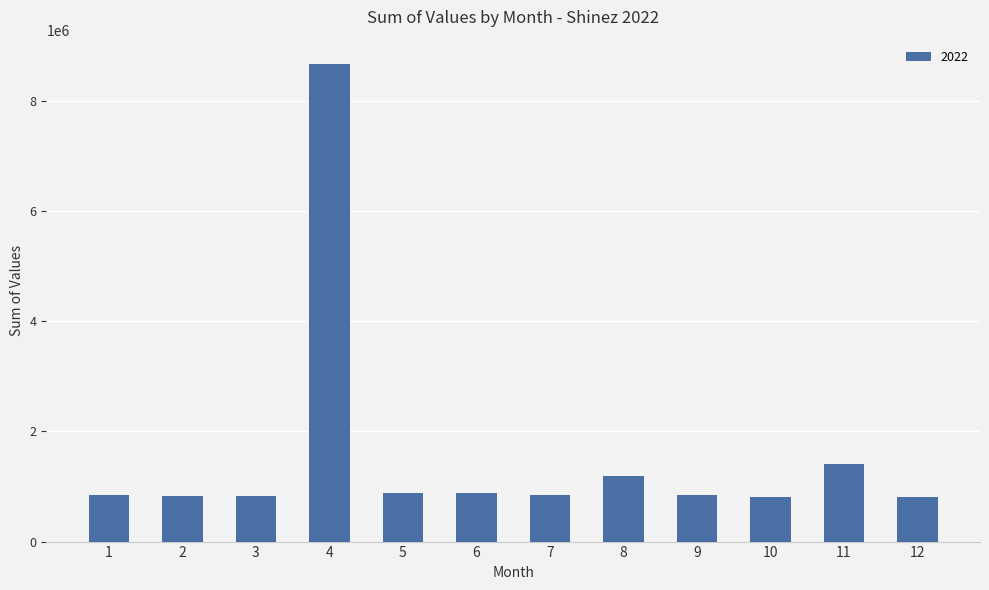

What is the minimum value shown in the chart?

805231